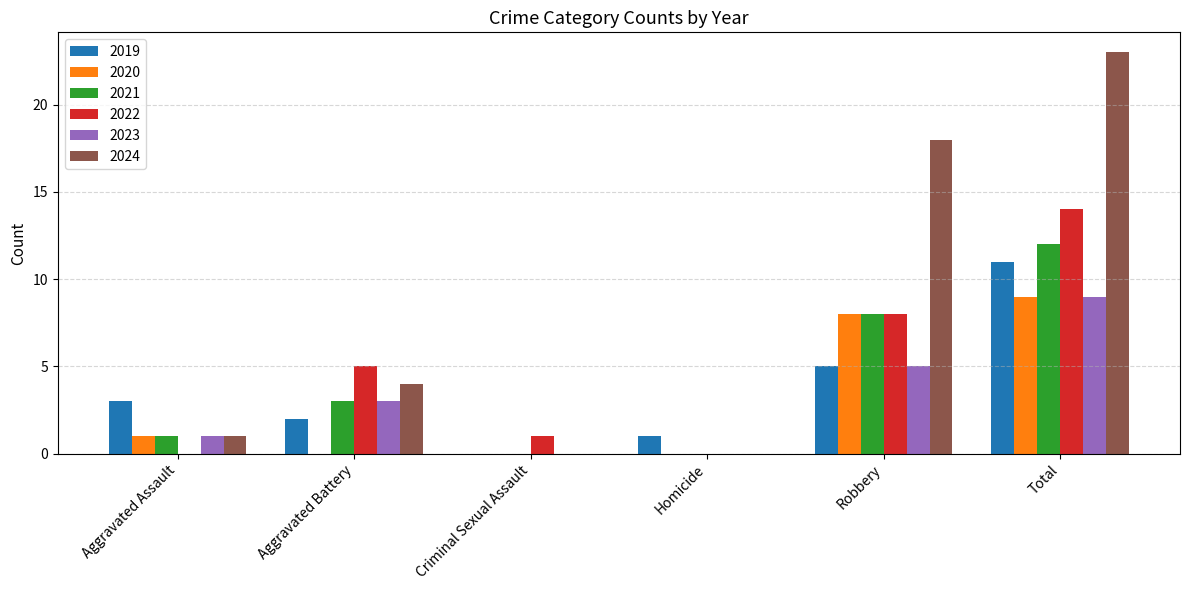

Read the 2020 value at Total.

9